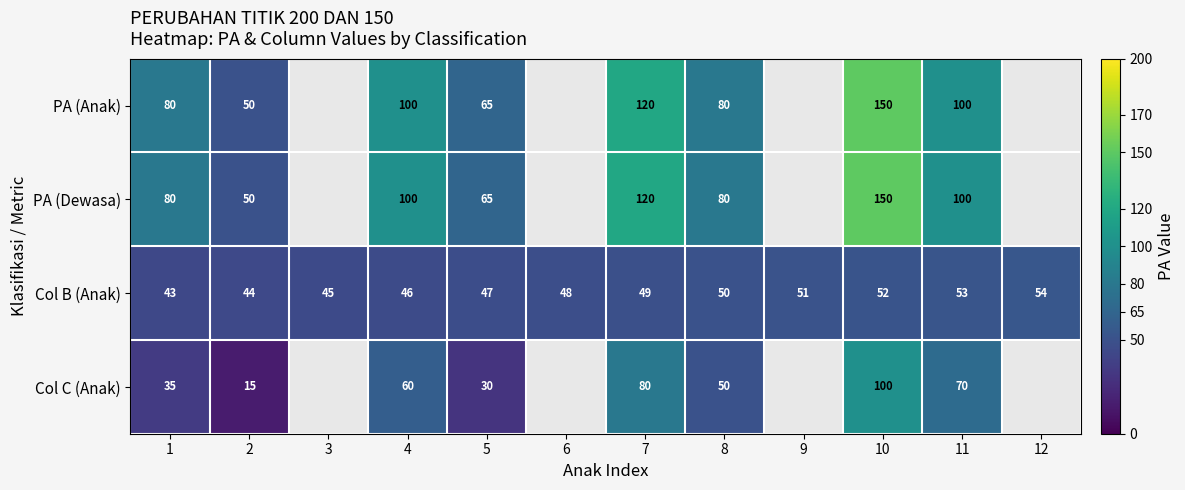

What is the total value across all series at 11?

323